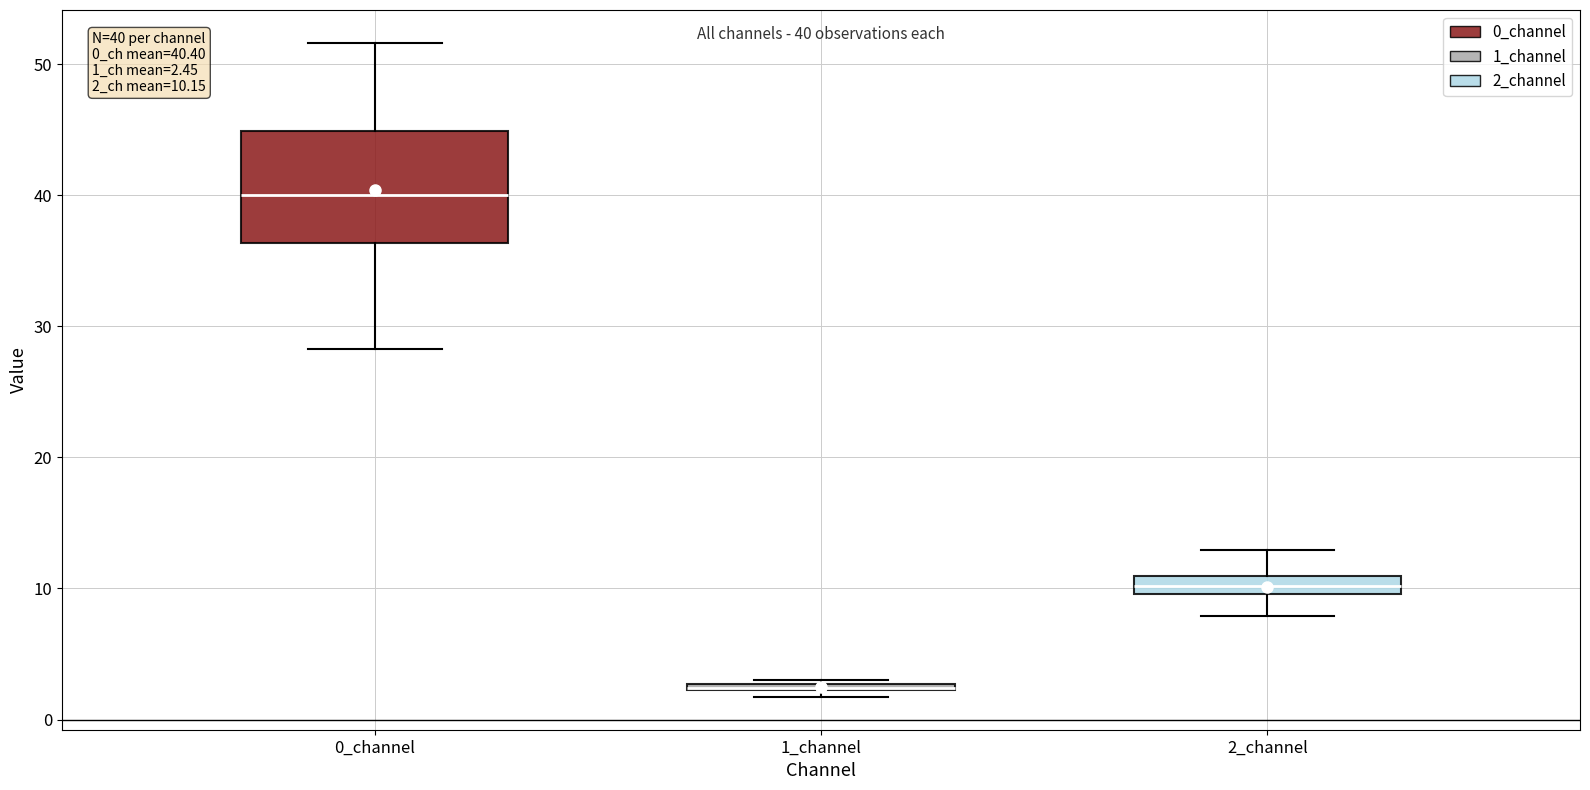

Comparing the boxes themselves (not the whiskers), which one is the tallest?

0_channel